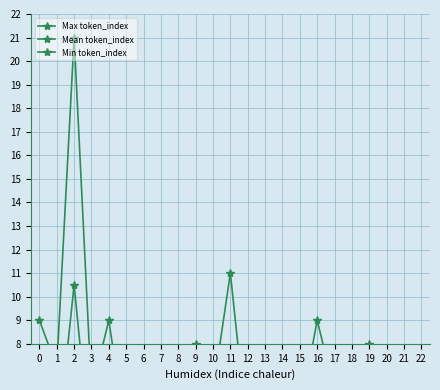

What is the average value of the Mean token_index series?

3.4